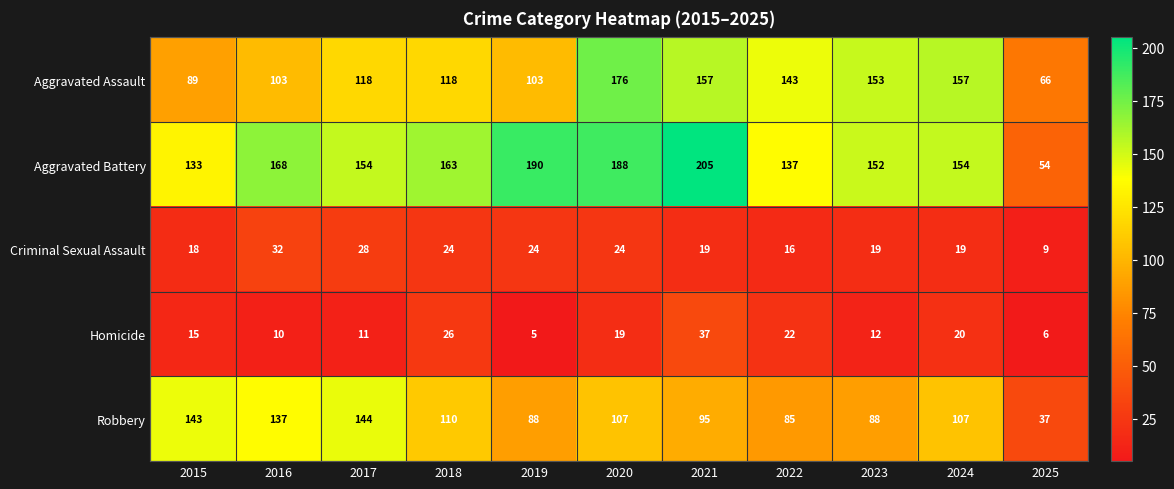

What is the difference between the second highest and minimum values in the Aggravated Battery series?

136